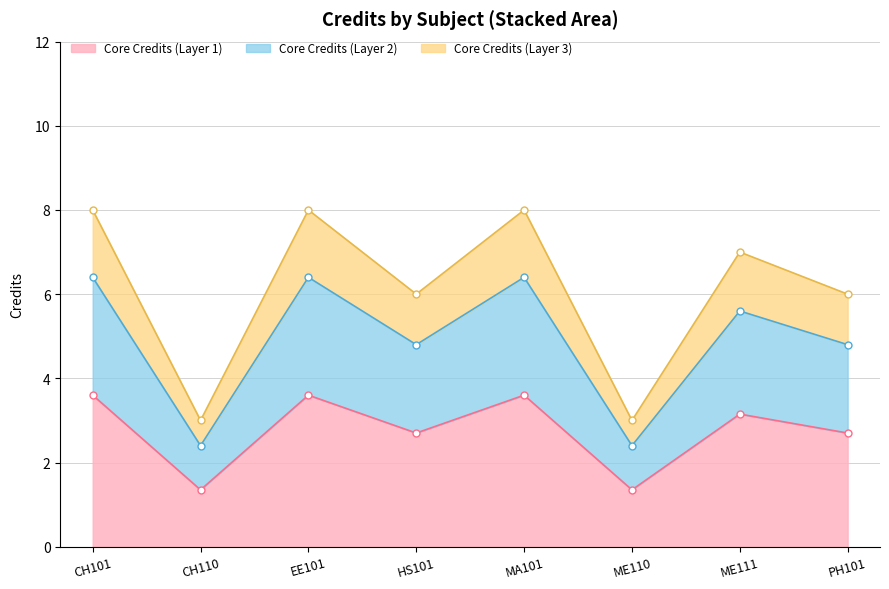

Does the chart have visible grid lines?

Yes